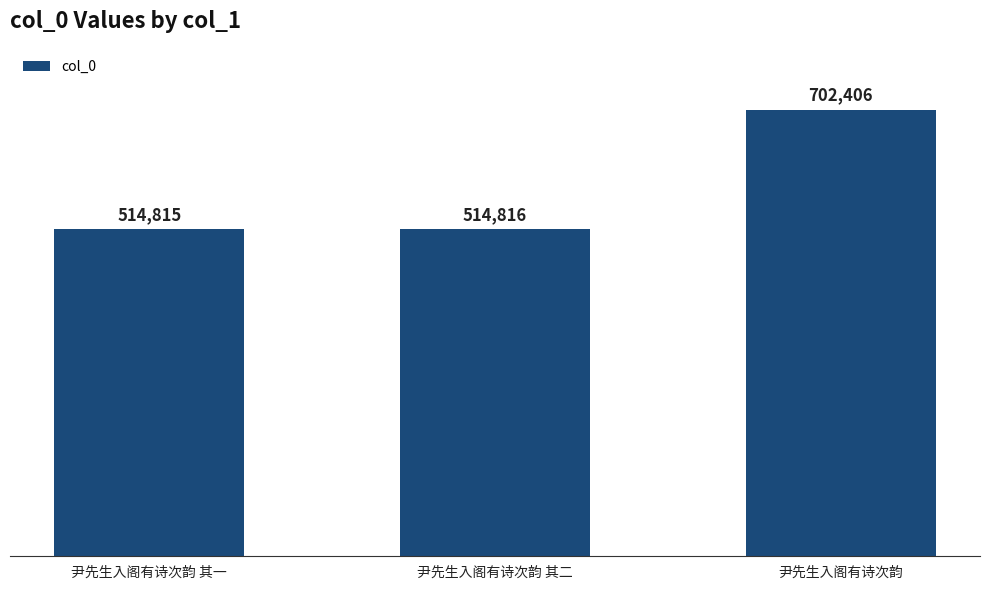

What is the smallest value displayed?

514815